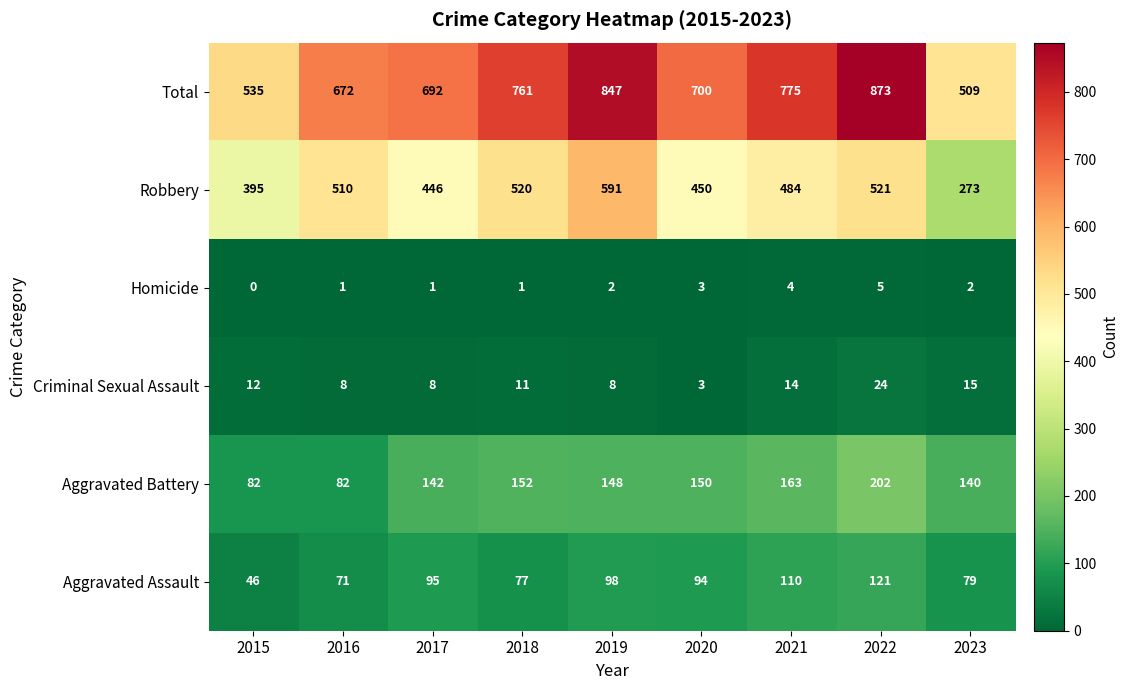

Where does the Total series first go above 700?

2018